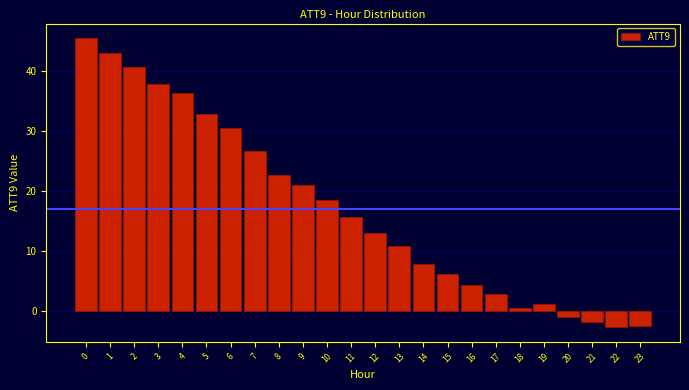

Reading right to left, list all the values displayed in this chart.

23=-2.5	22=-2.8	21=-2.0	20=-1.1	19=1.0	18=0.4	17=2.8	16=4.3	15=6.0	14=7.8	13=10.8	12=13.0	11=15.7	10=18.4	9=20.9	8=22.6	7=26.6	6=30.4	5=32.9	4=36.3	3=37.8	2=40.6	1=43.0	0=45.5